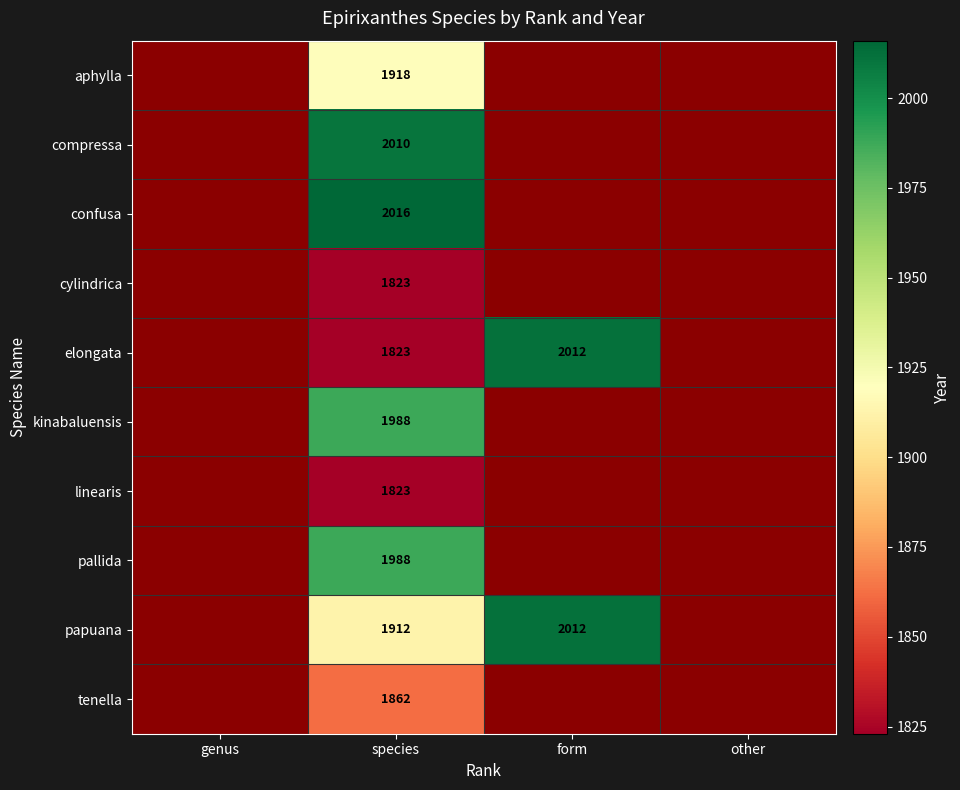

Is it true that aphylla equals 569 at species?

False